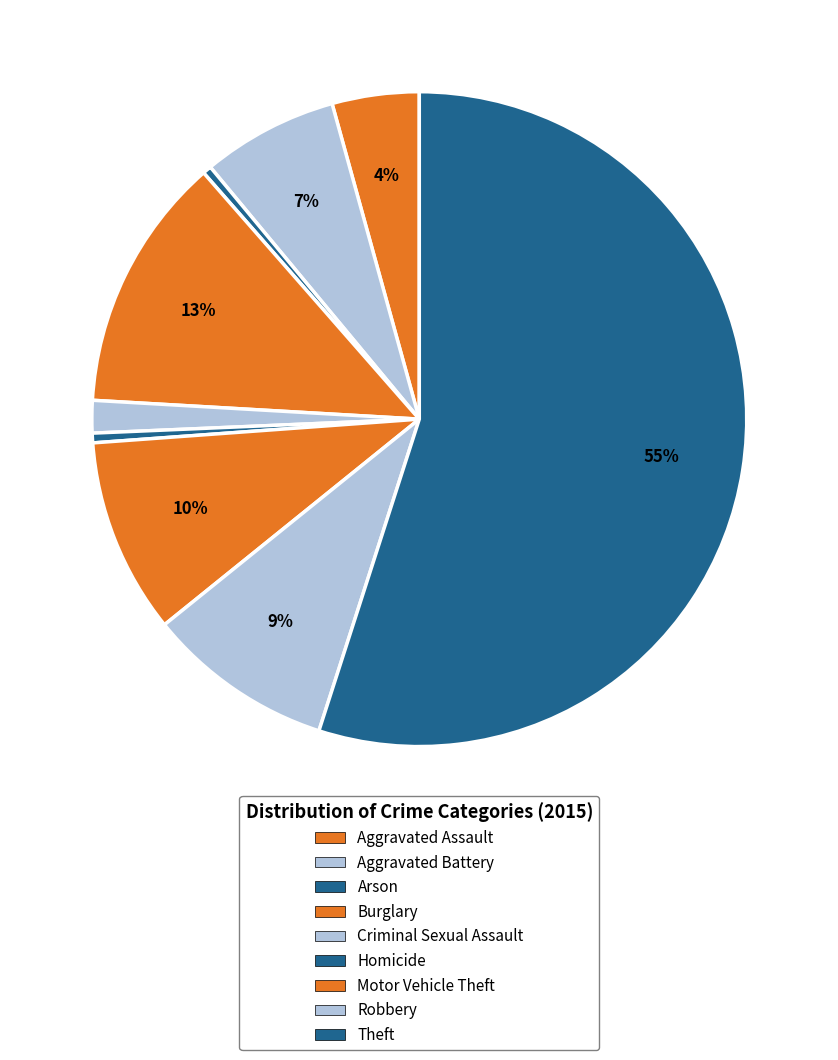

Which slice is the smallest?

Arson